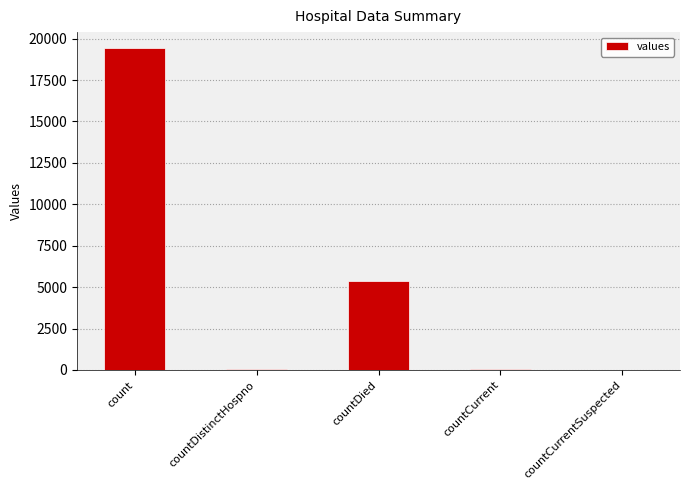

Where is the data nearest to the value 9710?

countDied